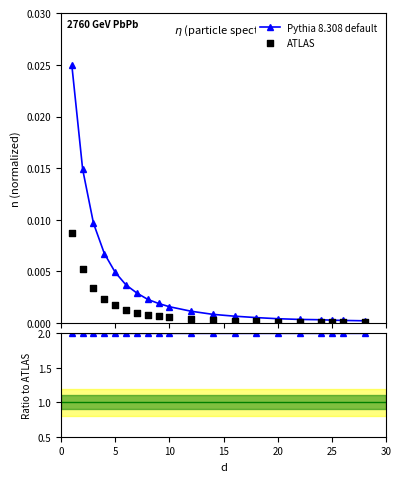

Which series has the largest total across all categories?

Ratio